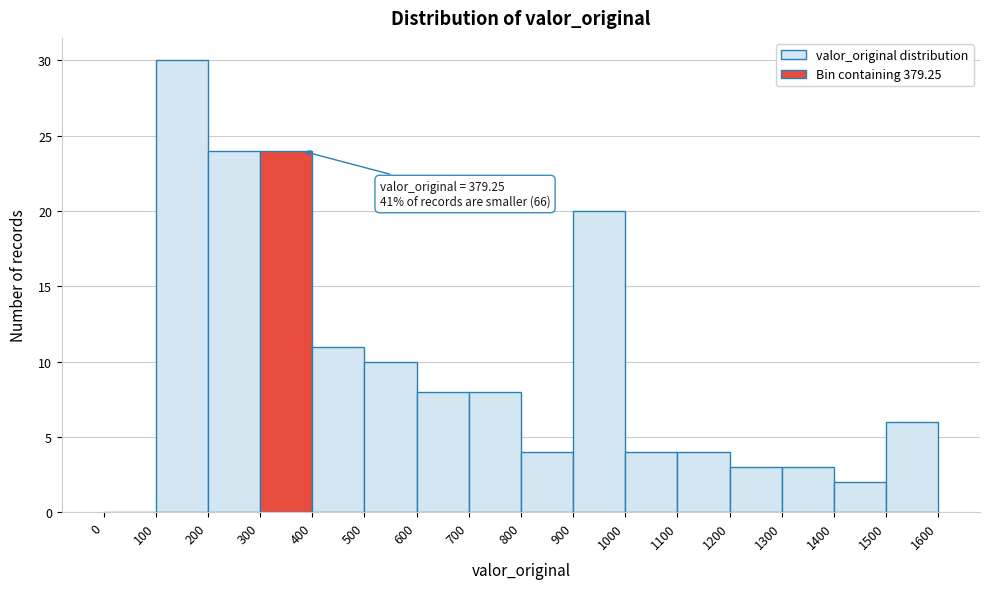

Over which range of the x-axis is the bar tallest?

100 to 200